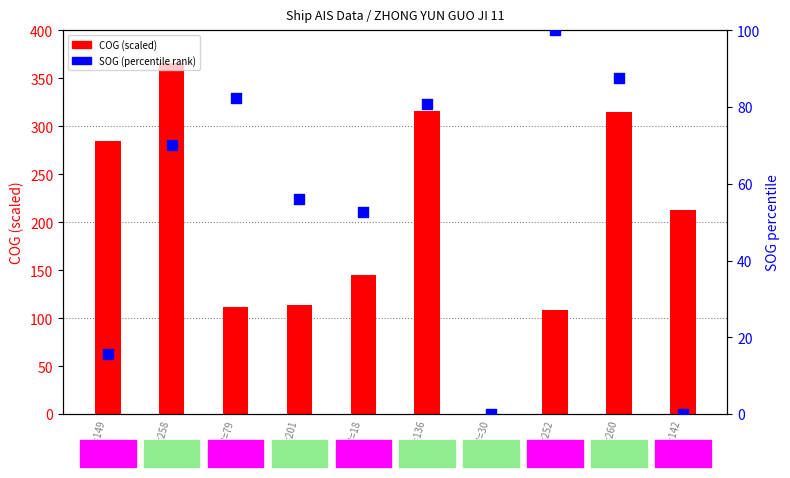

What are all the series names shown in the legend?

COG (scaled), SOG (percentile)